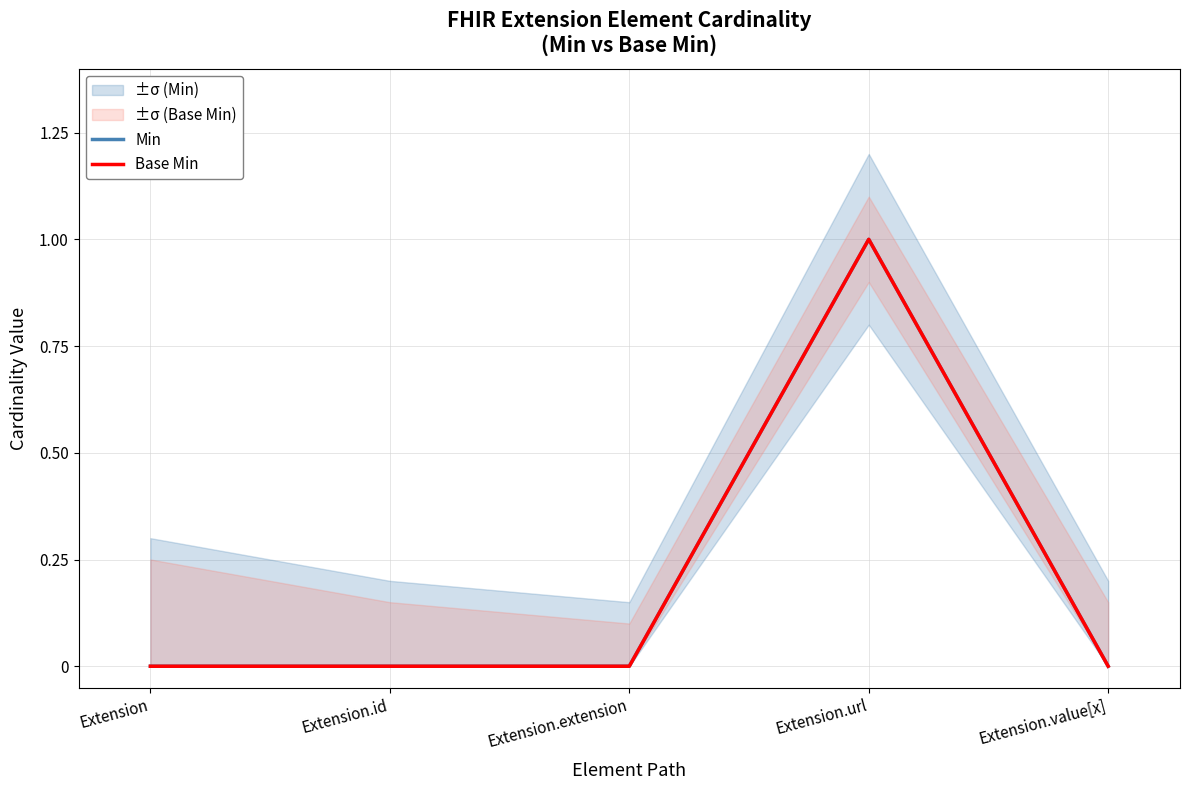

What is the label of the 3rd point from the left?

Extension.extension